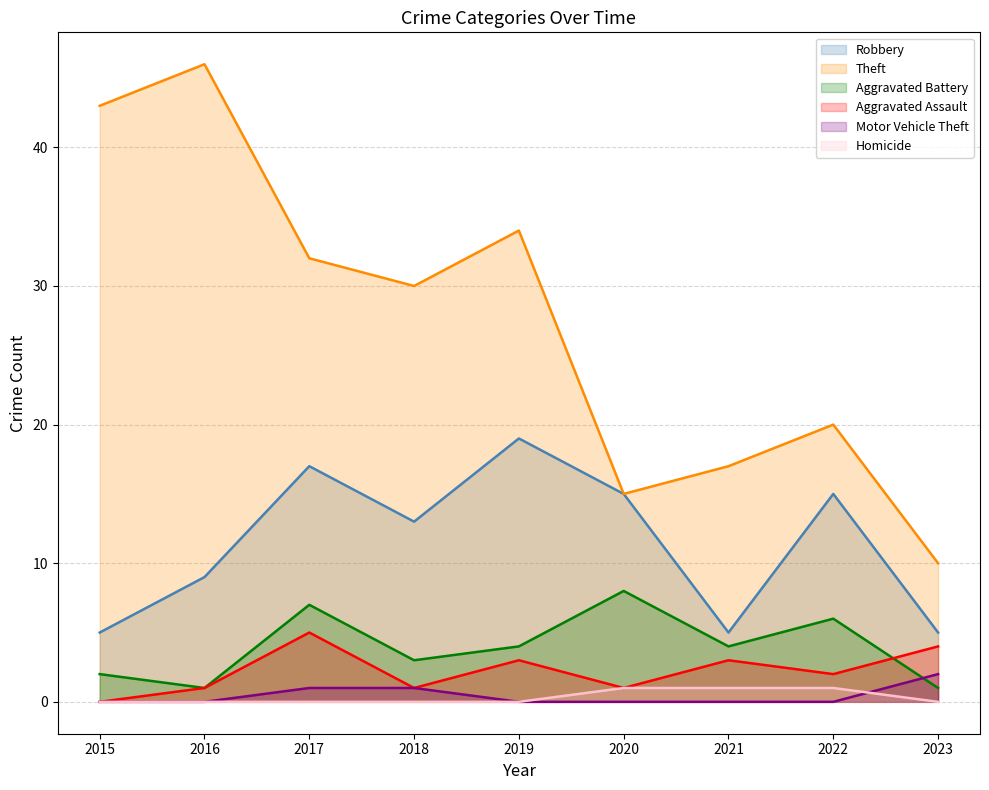

At 2022, list the series in order from largest to smallest.

Theft, Robbery, Aggravated Battery, Aggravated Assault, Homicide, Motor Vehicle Theft